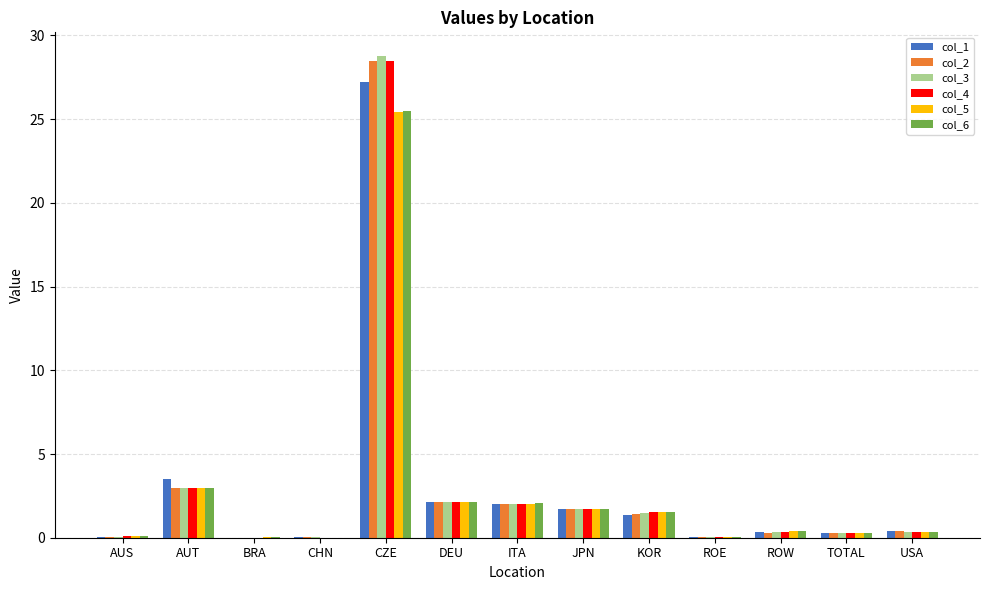

Where is col_5 nearest to the value 12?

AUT